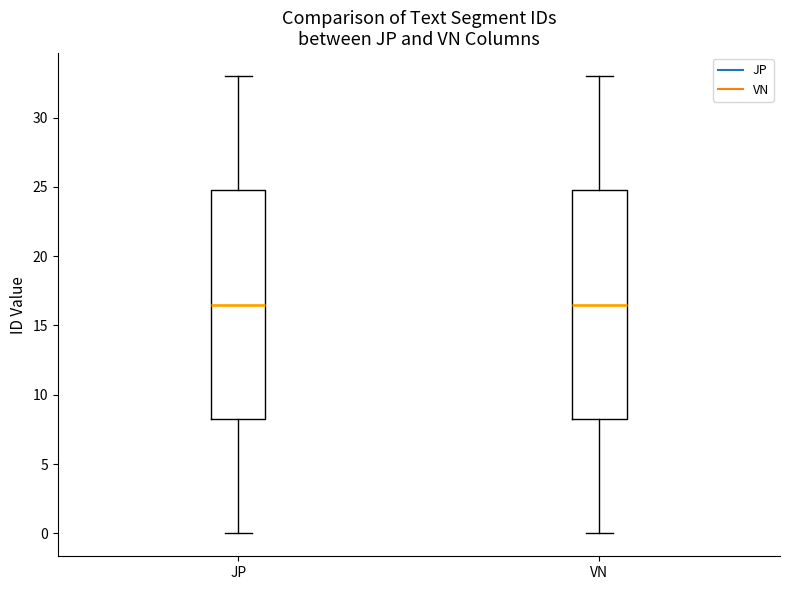

Where is the upper edge of the box for VN on the y-axis? The values are not printed on the chart, so give them approximately, as read against the axis.

25.0